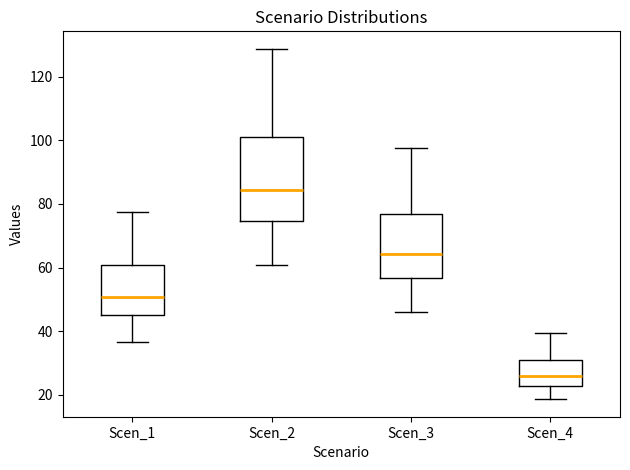

Reading left to right, transcribe this box plot: for each box, give where its median line is, the range the box spans, and where its two whiskers end, as read against the y-axis. The values are not printed on the chart, so give them approximately, as read against the axis.

Scen_1: median 50, box 44 to 60, whiskers 36 to 78
Scen_2: median 84, box 74 to 102, whiskers 60 to 128
Scen_3: median 64, box 56 to 76, whiskers 46 to 98
Scen_4: median 26, box 22 to 30, whiskers 18 to 40